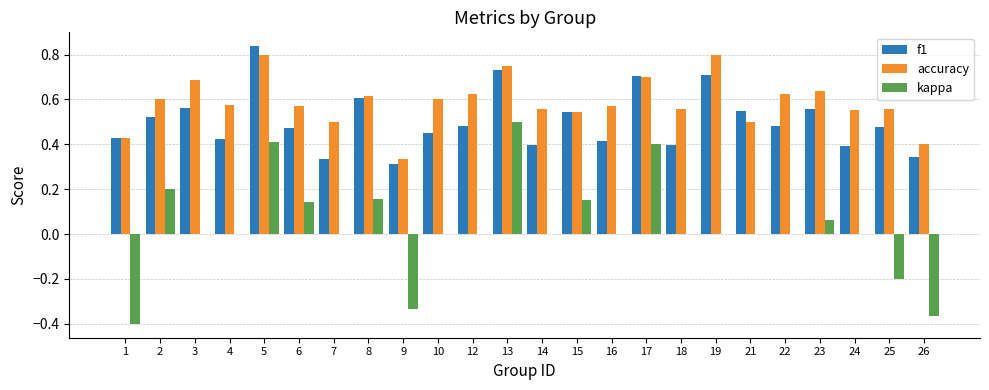

Which series has the largest total across all categories?

accuracy